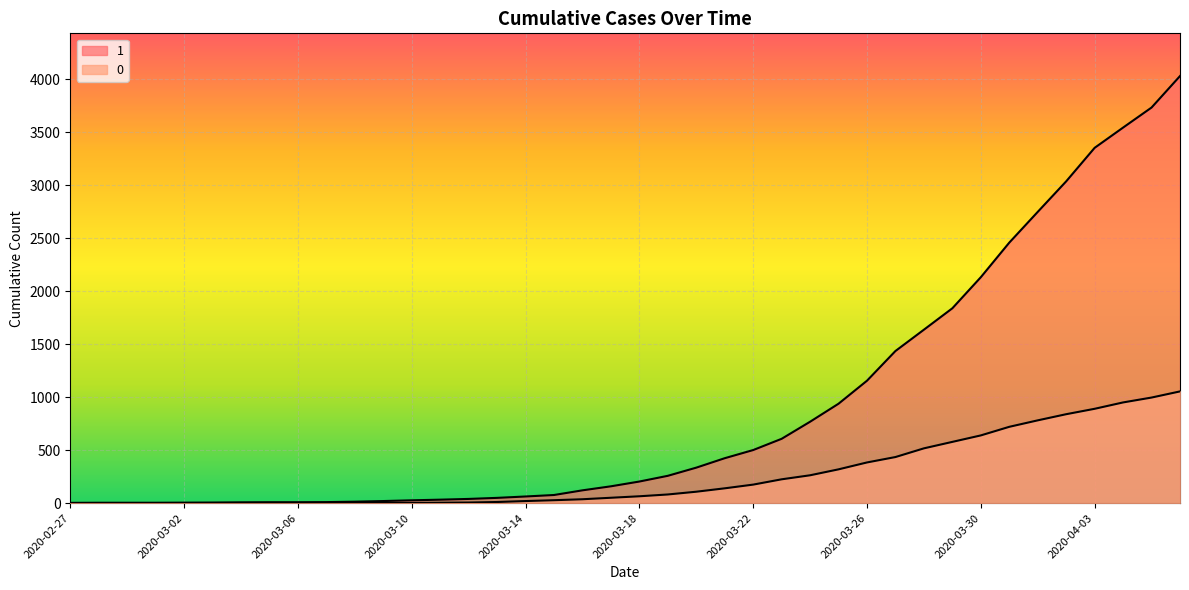

At which label does 0 first exceed 65?

2020-03-19